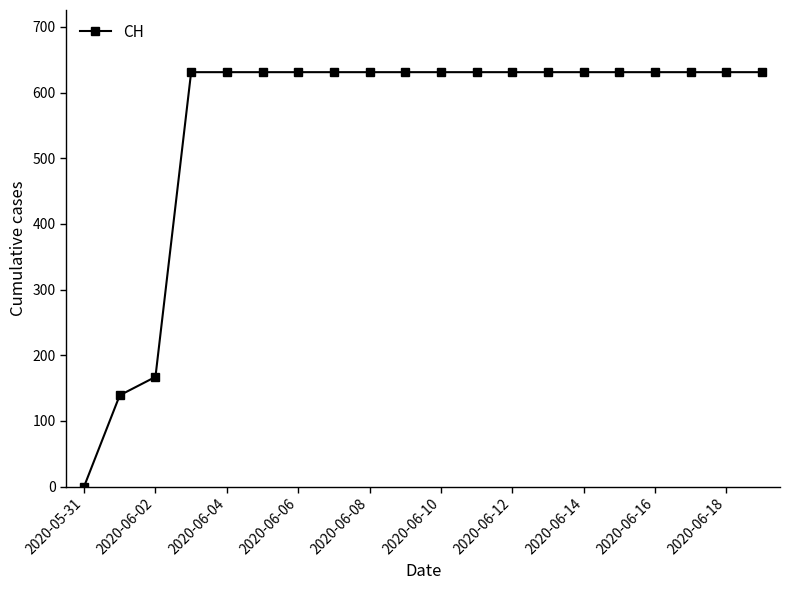

What is the value of the 15th point from the left?

631